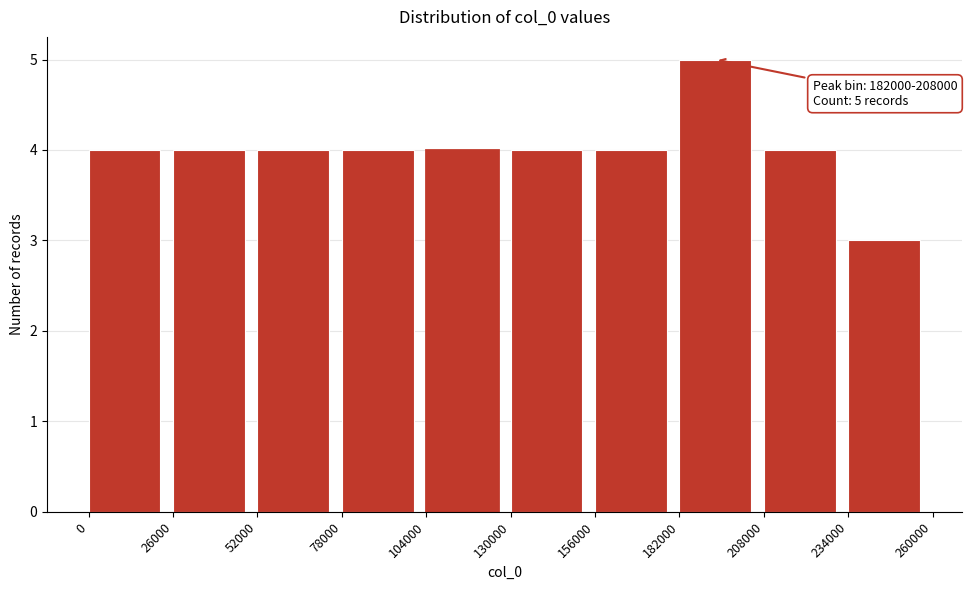

Over which range of the x-axis is the bar tallest?

182000 to 208000